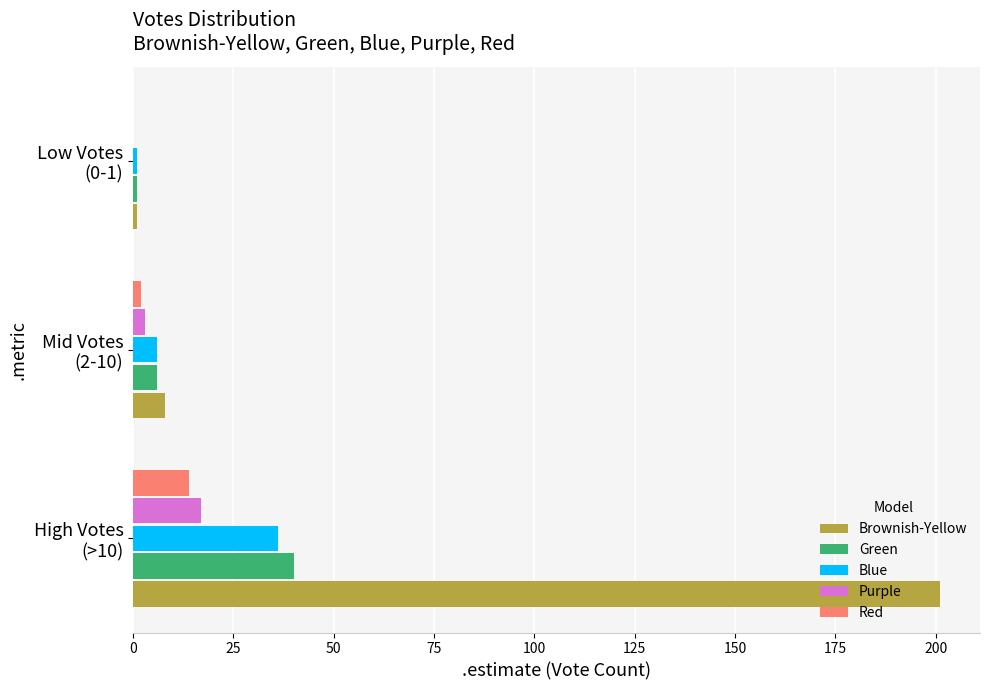

How many values in the Top Vote series are below 36?

2